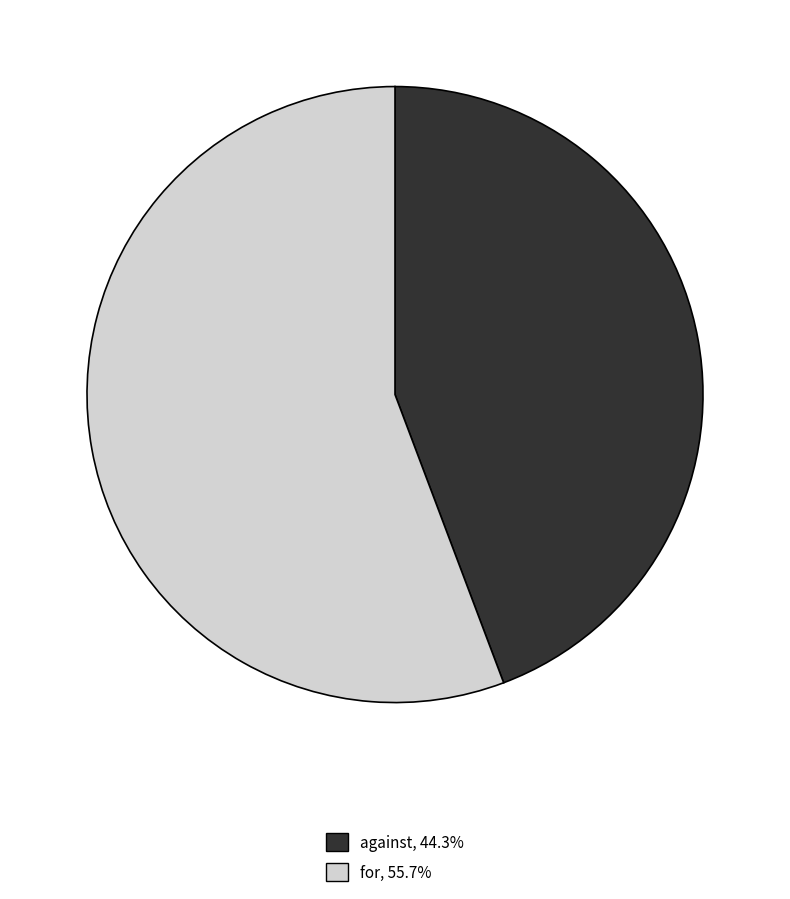

Which has a higher value, for or against?

for